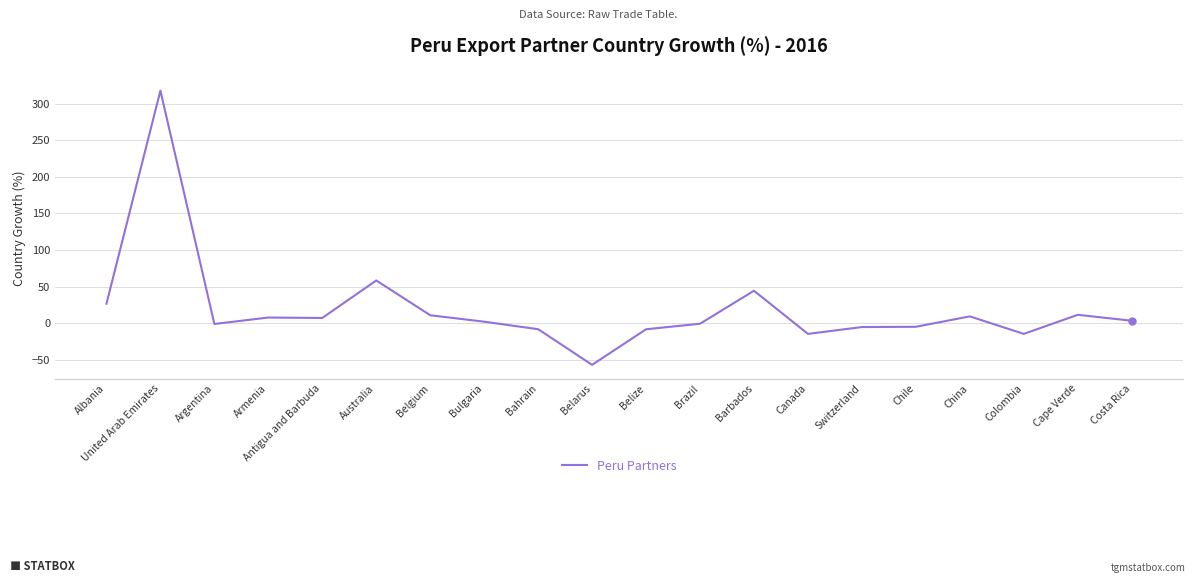

What position from the left is Canada?

14